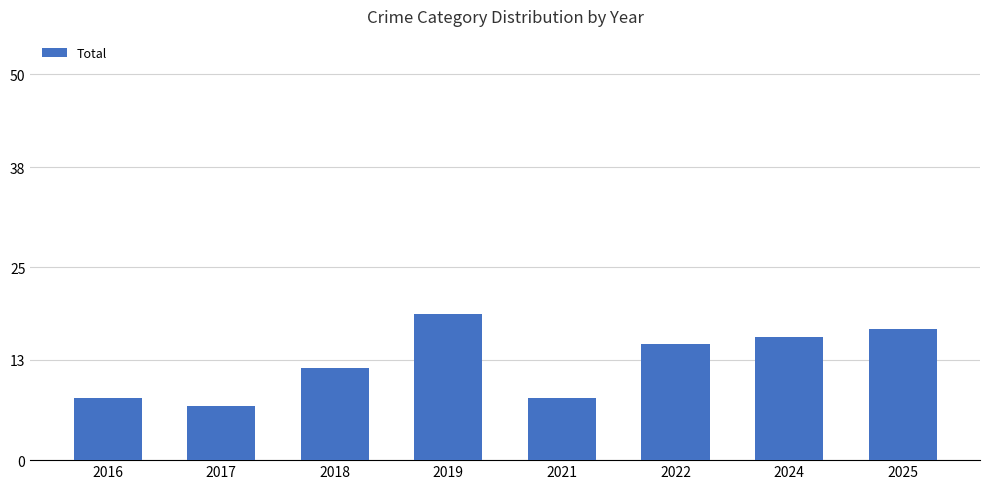

The value at 2022 is 20. True or false?

False